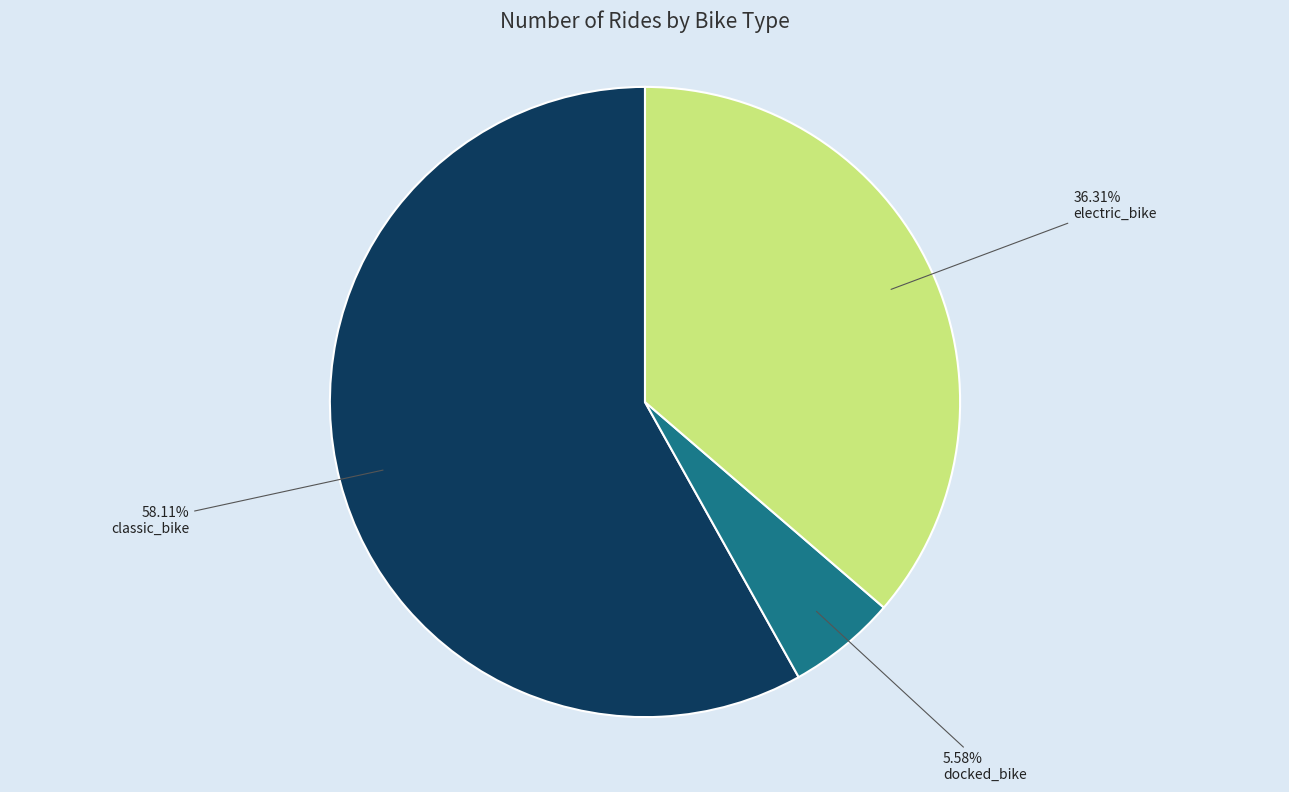

Which slice is the largest?

classic_bike